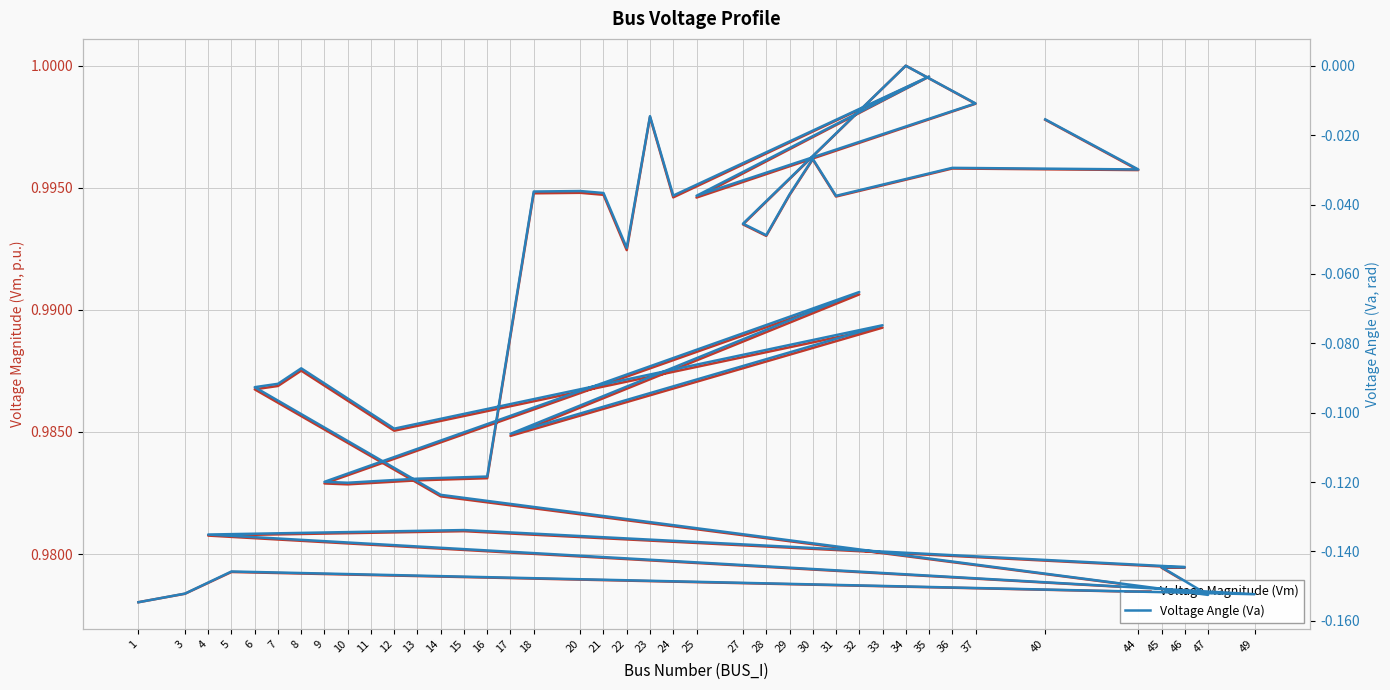

True or false: Voltage Magnitude (Vm) and Voltage Angle (Va) cross at least once.

False